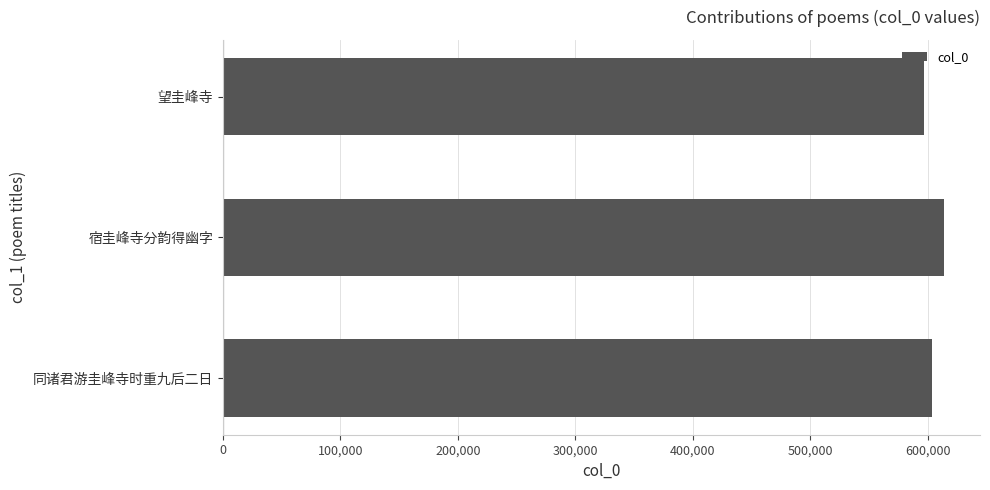

The value at 望圭峰寺 is 840273. True or false?

False